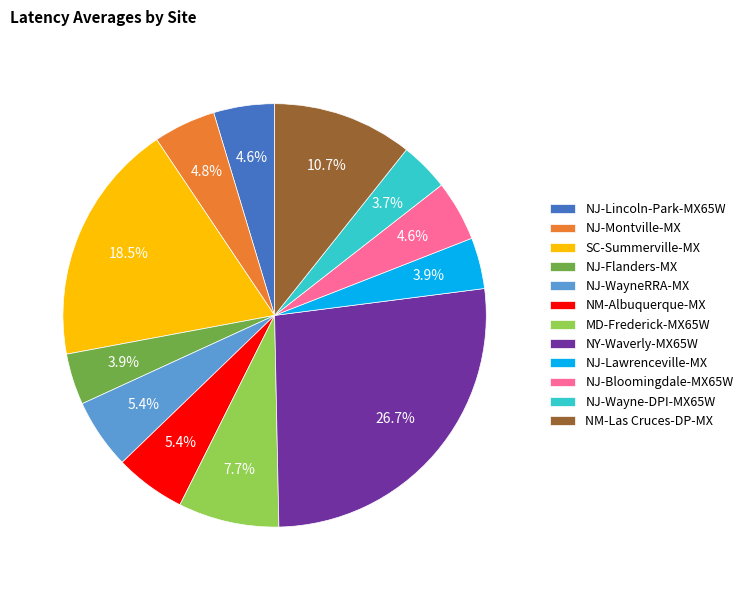

Between SC-Summerville-MX and NJ-Wayne-DPI-MX65W, which is larger?

SC-Summerville-MX